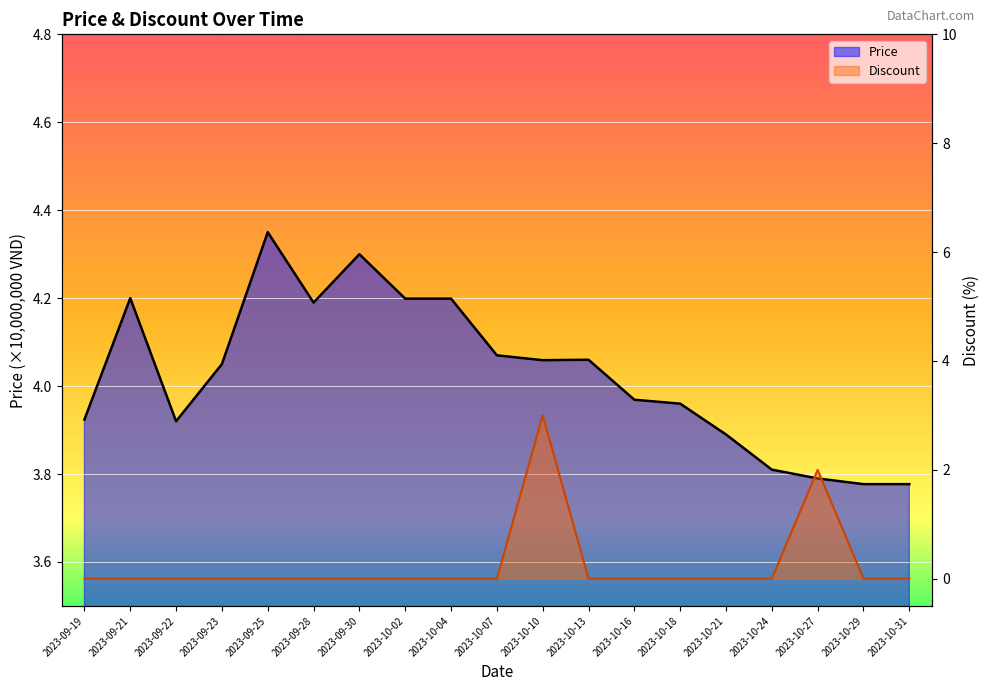

How many lines are shown in the chart?

2